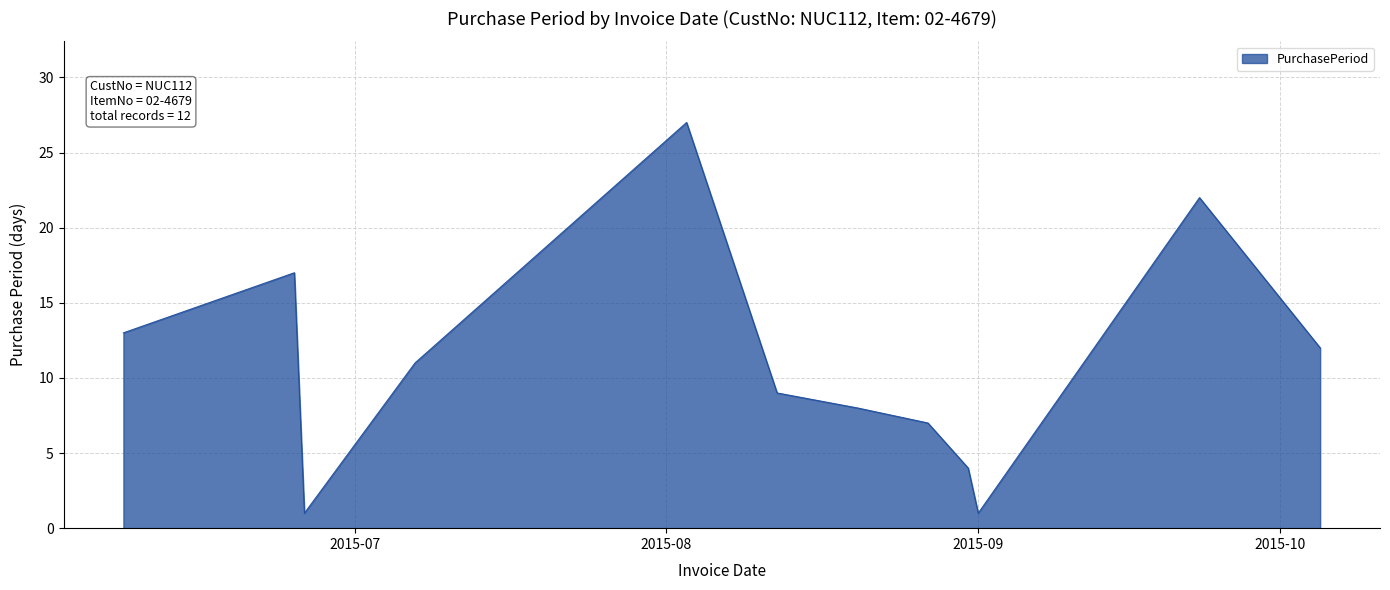

What is the difference between the maximum and minimum values?

26